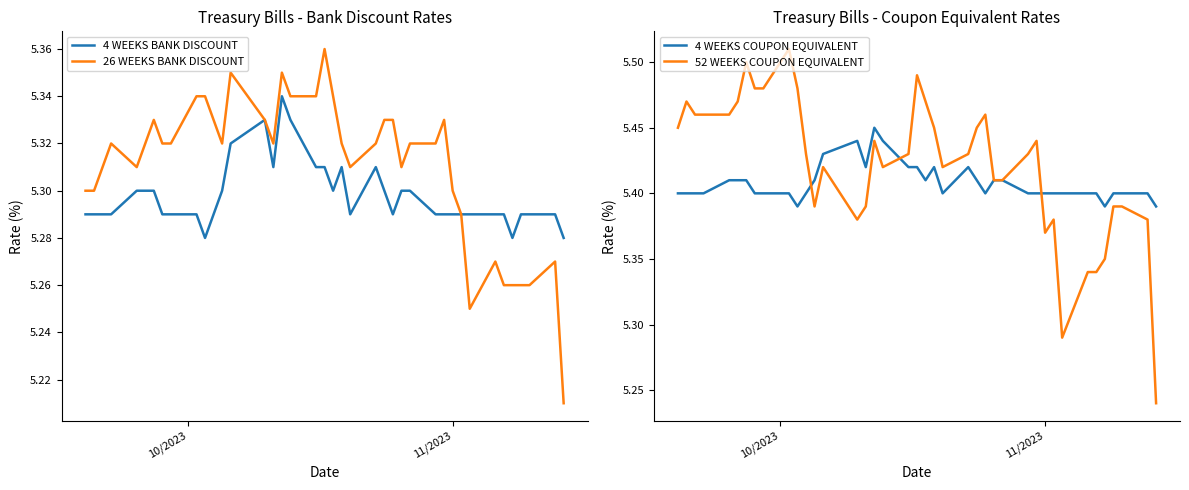

True or false: 4 WEEKS BANK DISCOUNT and 26 WEEKS BANK DISCOUNT intersect in this chart.

False